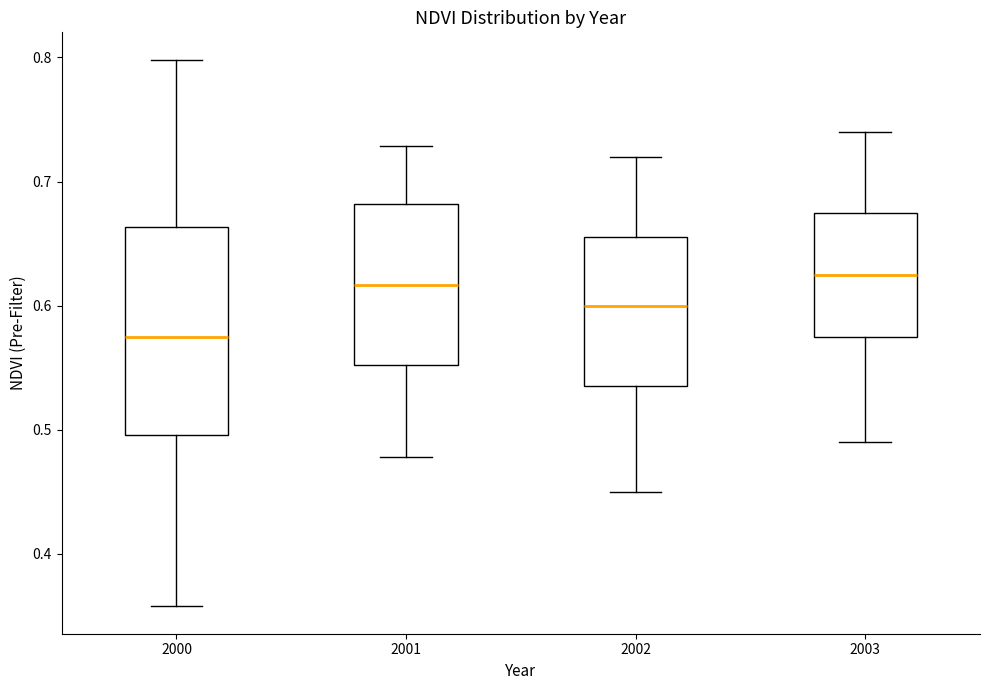

Reading left to right, transcribe this box plot: for each box, give where its median line is, the range the box spans, and where its two whiskers end, as read against the y-axis. The values are not printed on the chart, so give them approximately, as read against the axis.

2000: median 0.57, box 0.50 to 0.66, whiskers 0.36 to 0.80
2001: median 0.62, box 0.55 to 0.68, whiskers 0.48 to 0.73
2002: median 0.60, box 0.54 to 0.66, whiskers 0.45 to 0.72
2003: median 0.63, box 0.58 to 0.68, whiskers 0.49 to 0.74